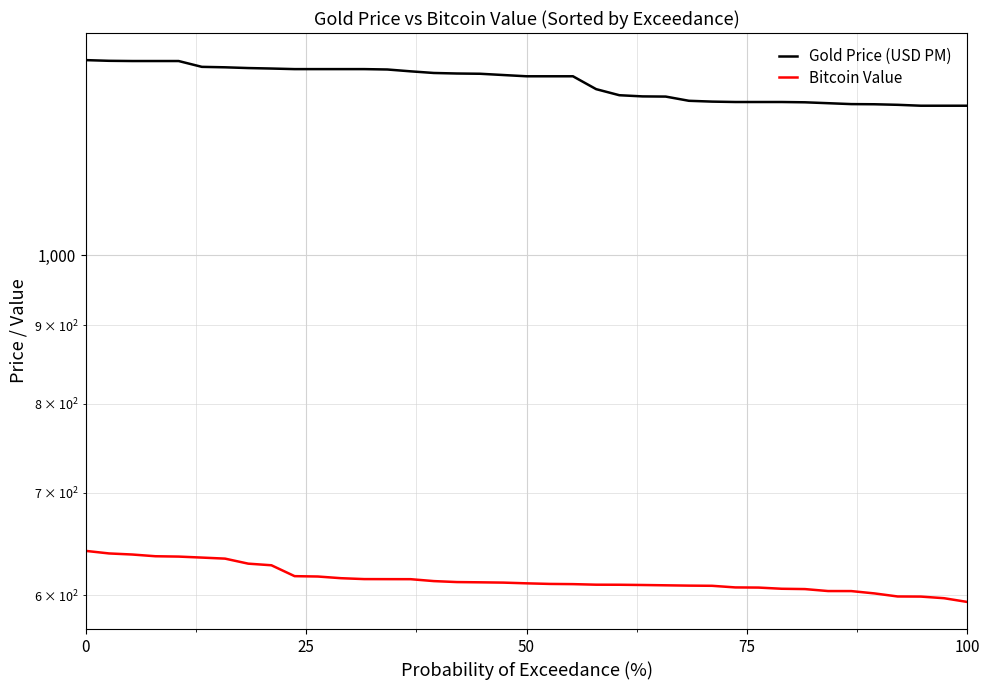

List the series in order of their peak value, lowest first.

Bitcoin Value, Gold Price (USD PM)